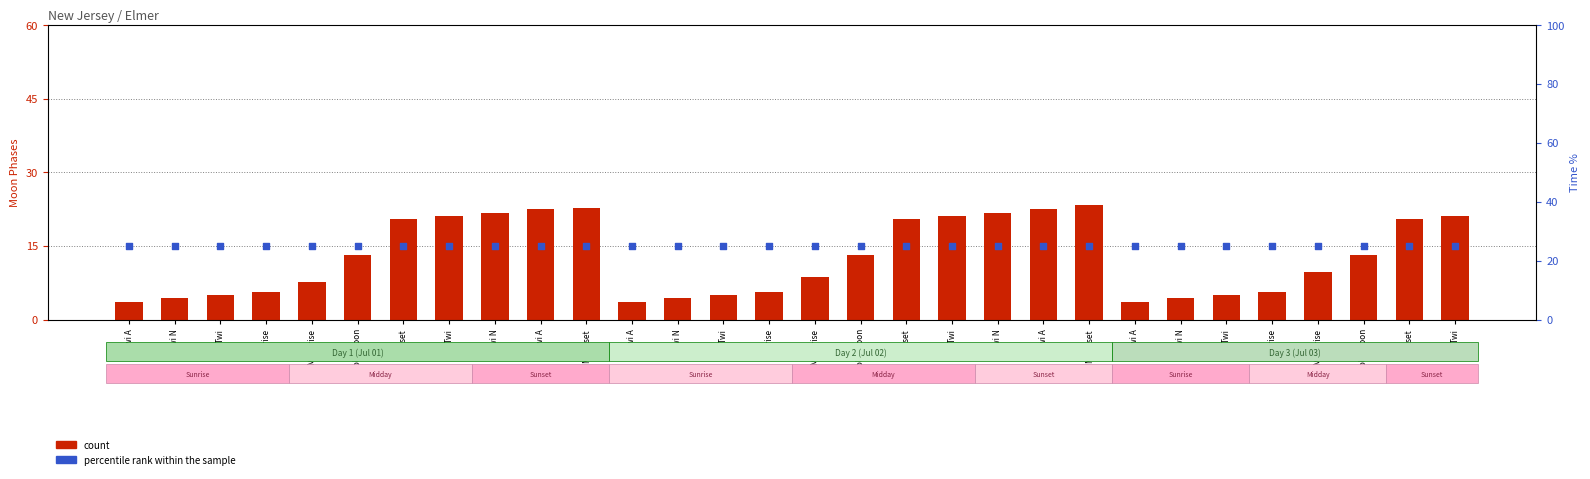

Which series contains the lowest Y value?

count